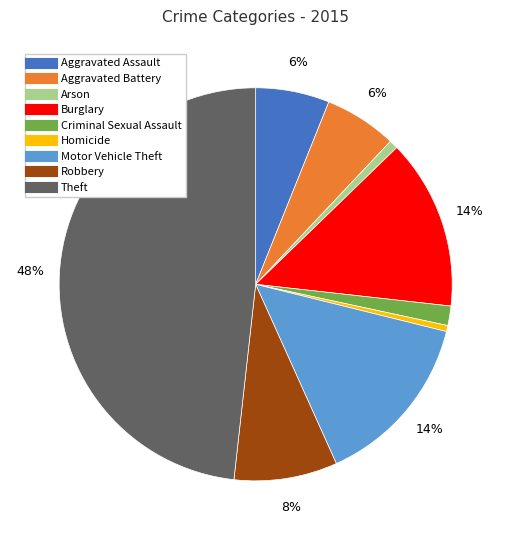

Approximately how many times larger is the value at Aggravated Assault compared to Motor Vehicle Theft?

0.4